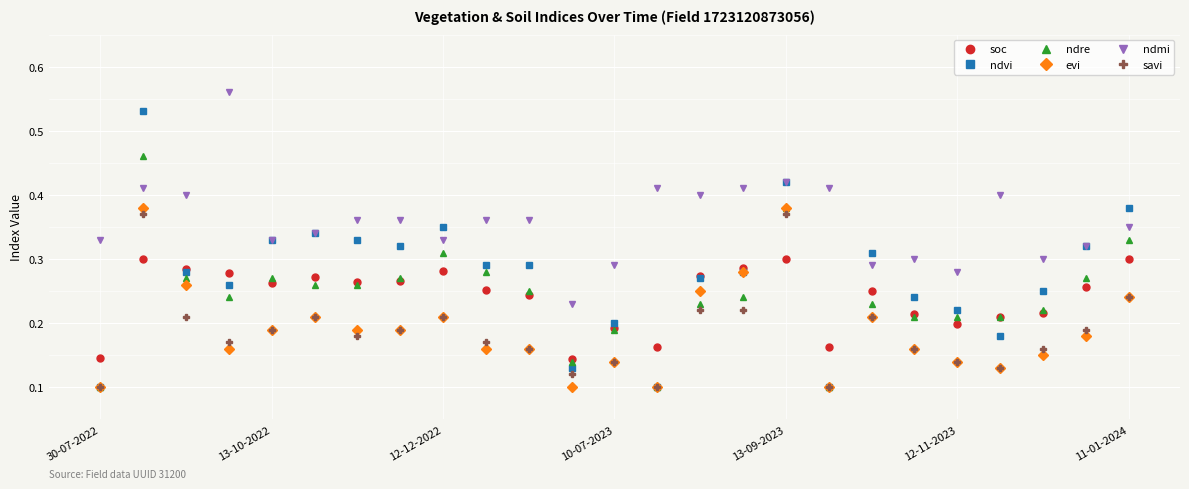

How many distinct data groups are displayed?

6